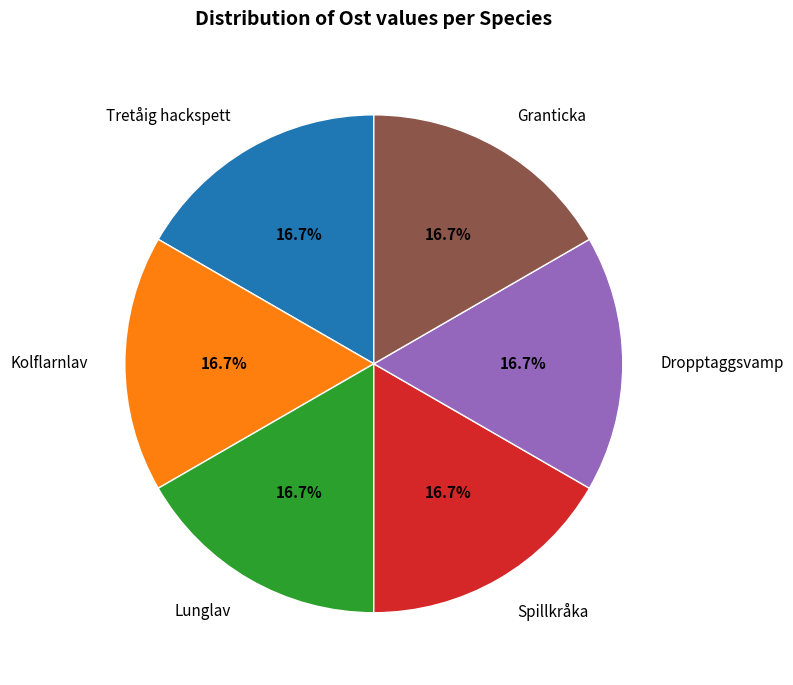

The Granticka slice represents 26% of the pie. True or false?

False